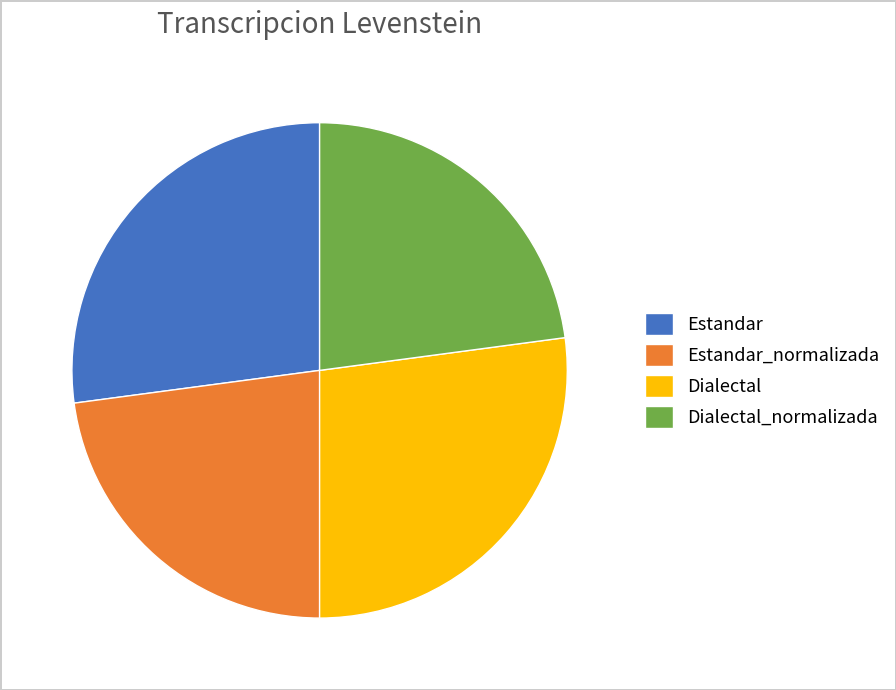

Between Dialectal_normalizada and Estandar, which is larger?

Estandar